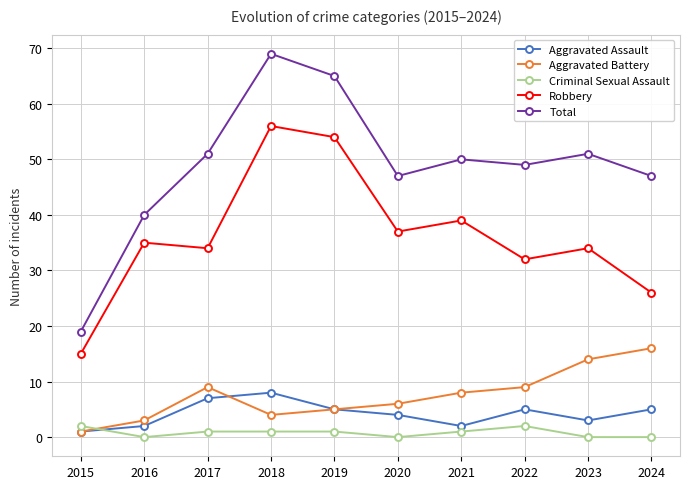

At 2016, list the series in order from largest to smallest.

Total, Robbery, Aggravated Battery, Aggravated Assault, Criminal Sexual Assault